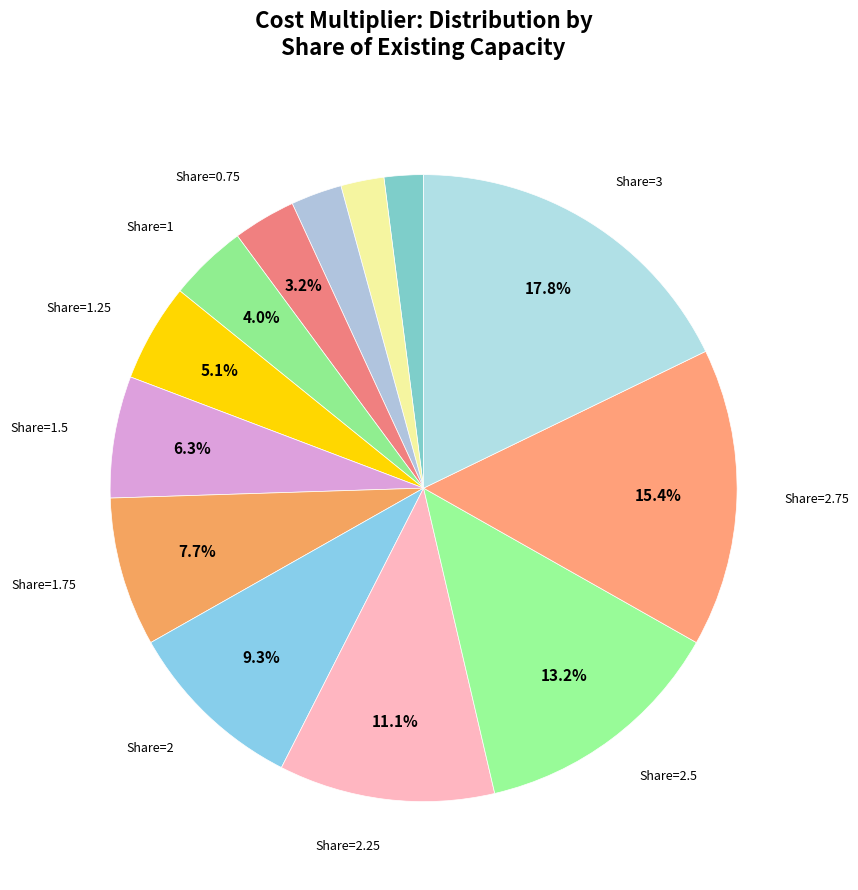

To the nearest percent, what is the average slice percentage?

8%